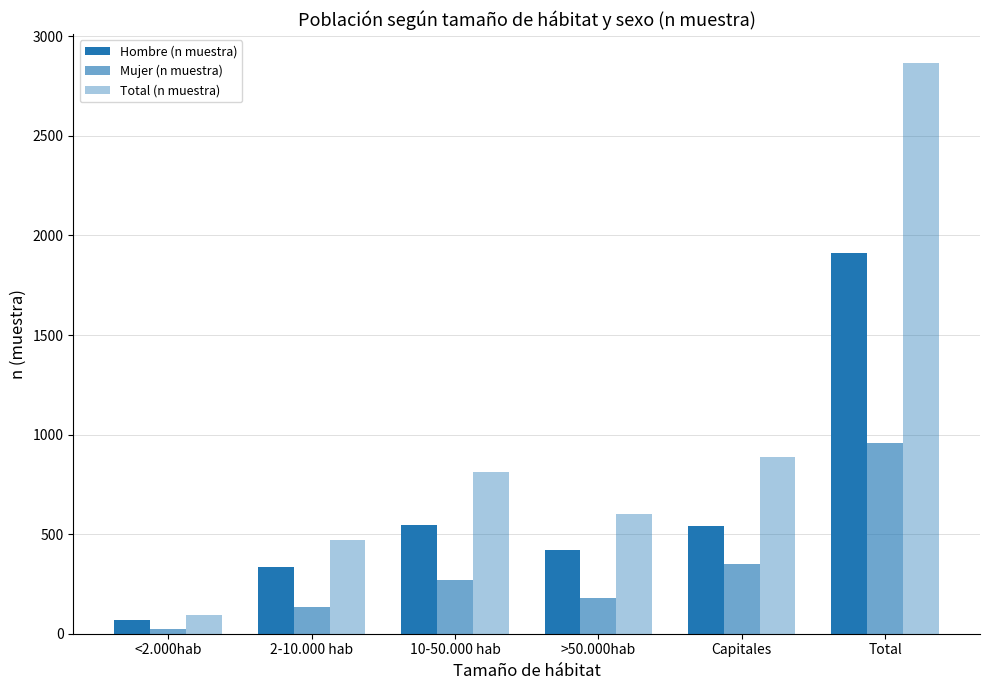

The Hombre (n muestra) series shows 70 at <2.000hab. True or false?

True